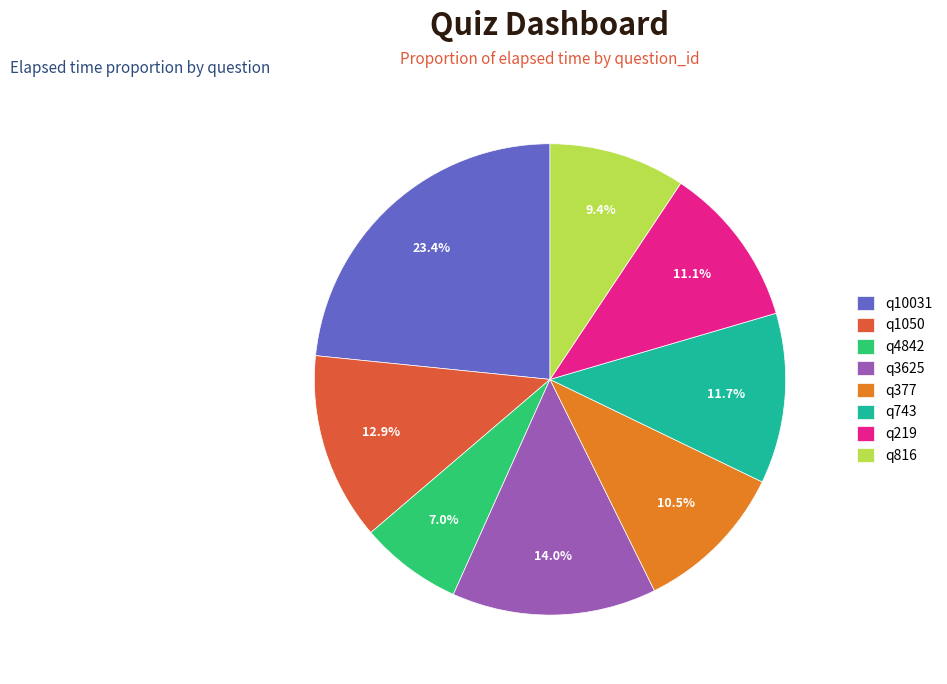

Is there any slice that represents more than half of the pie?

No